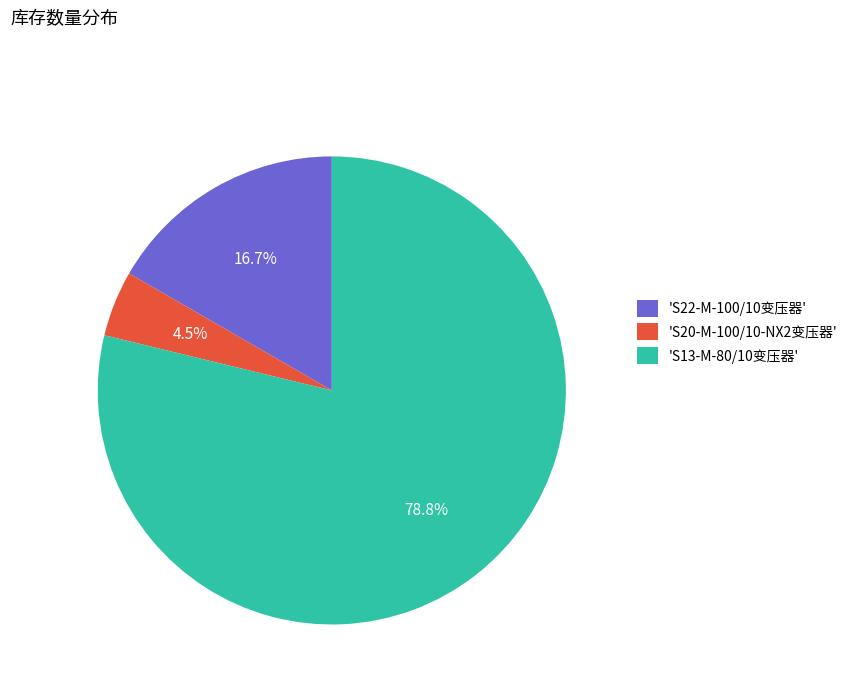

Combined, what portion of the pie is 'S22-M-100/10变压器' and 'S13-M-80/10变压器'?

95.5%